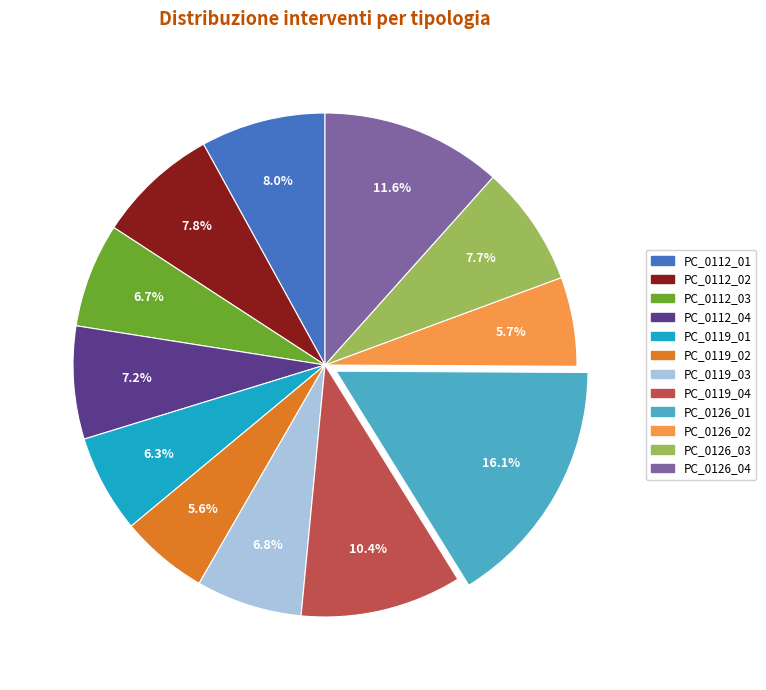

Which category has the biggest portion of the pie?

PC_0126_01